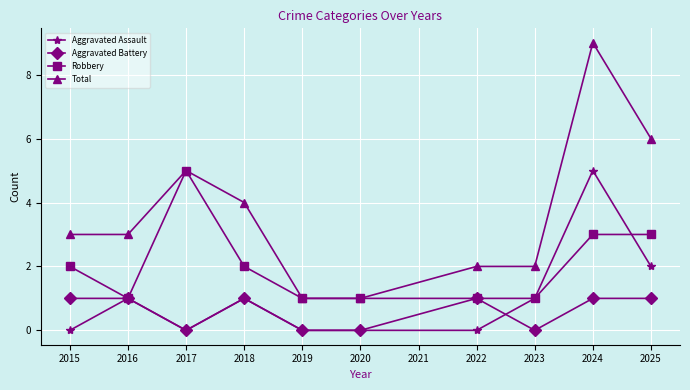

Reading left to right, transcribe all the data shown in this chart.

Aggravated Assault: 0	1	0	1	0	0	0	1	5	2
Aggravated Battery: 1	1	0	1	0	0	1	0	1	1
Robbery: 2	1	5	2	1	1	1	1	3	3
Total: 3	3	5	4	1	1	2	2	9	6